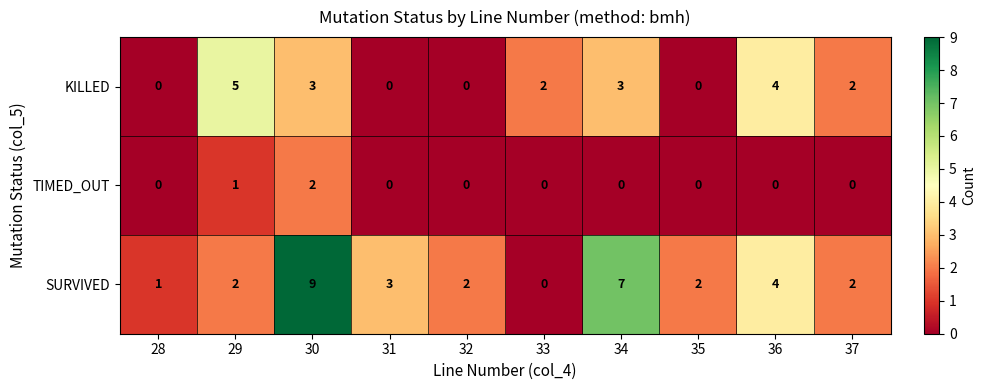

True or false: SURVIVED has a value of 2 at 37.

True